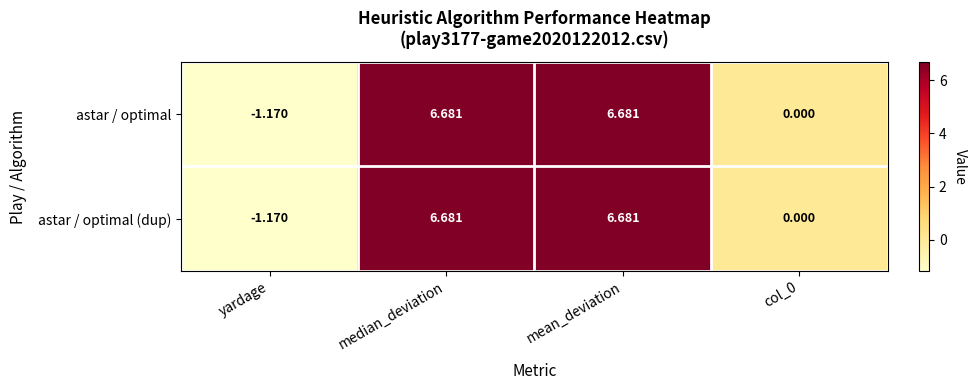

What is the total value across all series at mean_deviation?

13.4